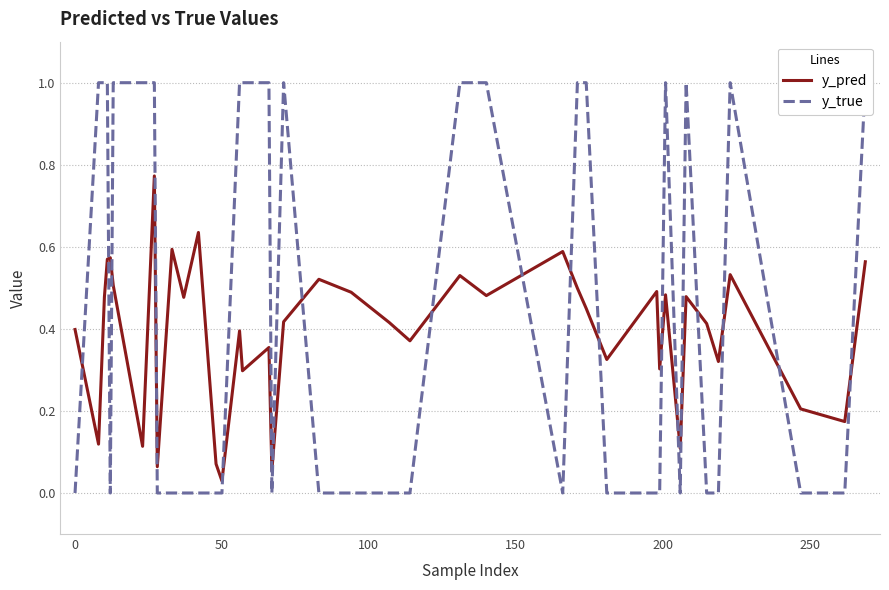

Where is y_pred nearest to the value 0?

50